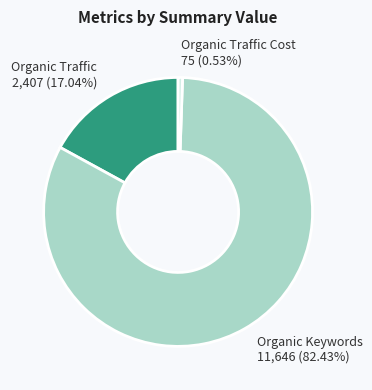

Which slice is the largest?

Organic Keywords 11,646 (82.43%)